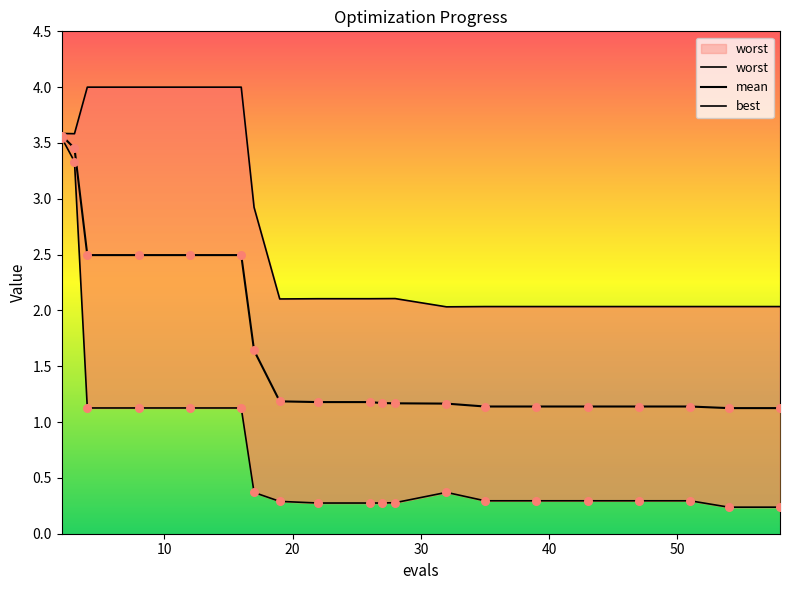

What are all the series names shown in the legend?

worst, mean, best